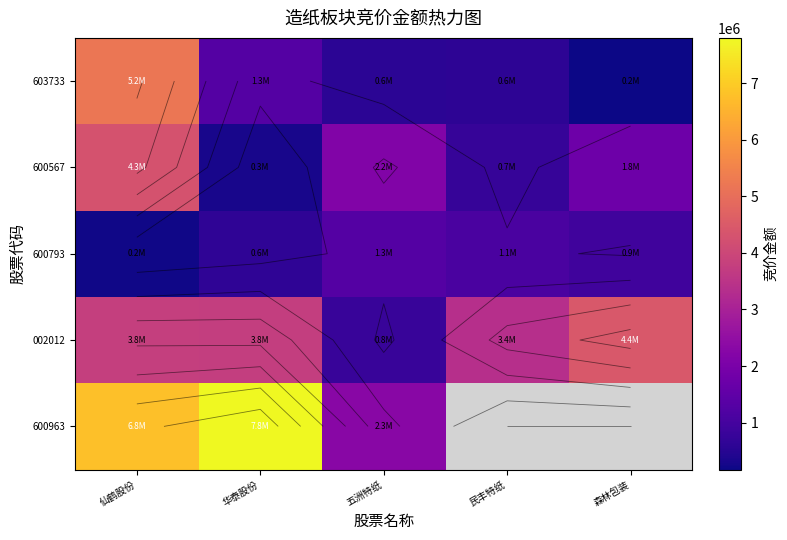

What is the difference between the 603733 values at 民丰特纸 and 五洲特纸?

35280.0